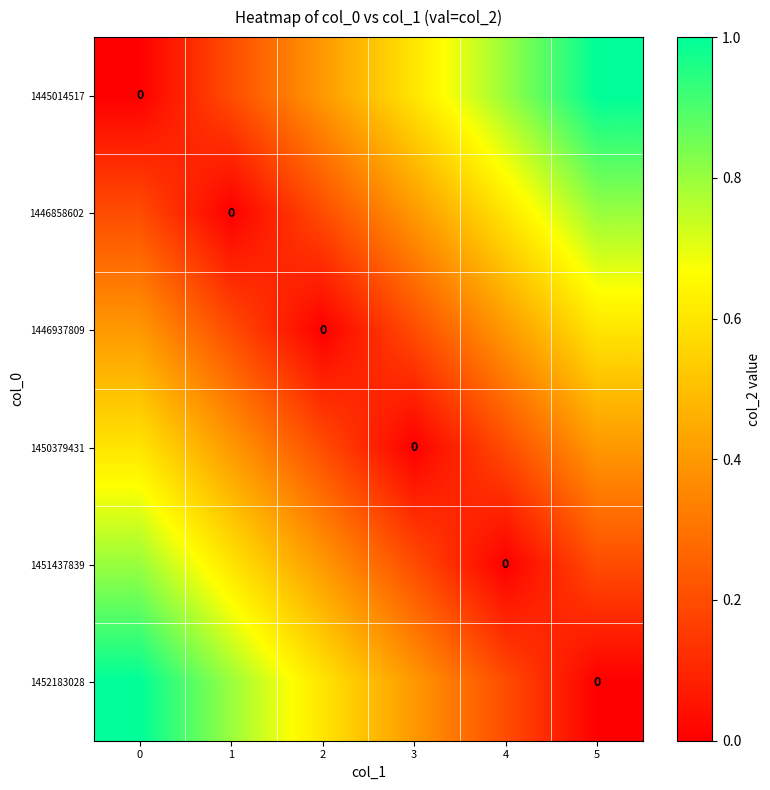

Where is 1452183028 nearest to the value 0?

5